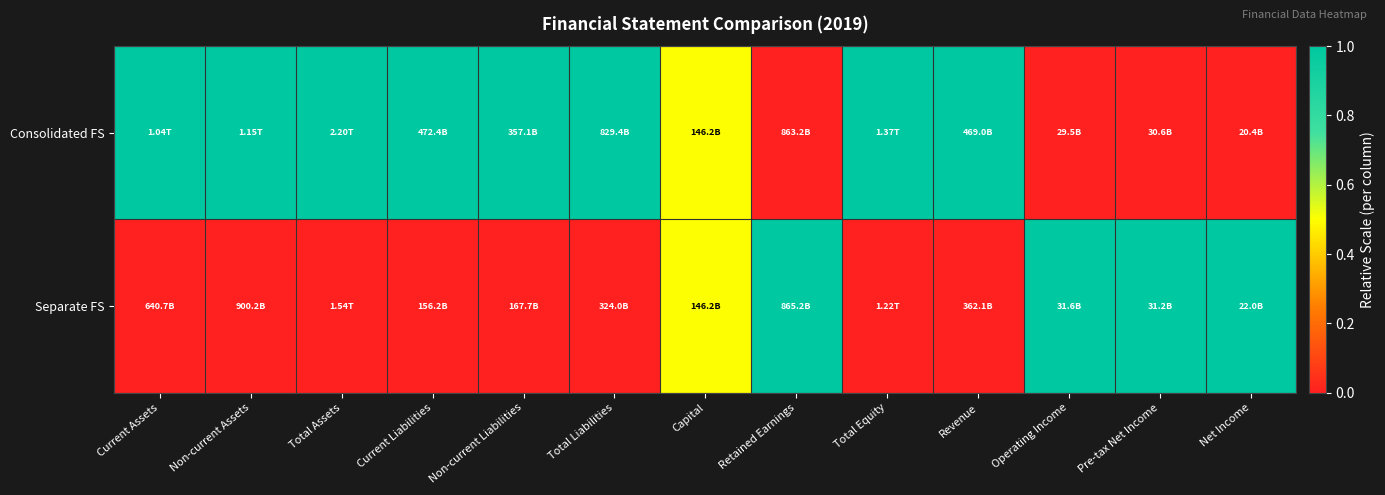

At how many categories does at least one series exceed 0?

13